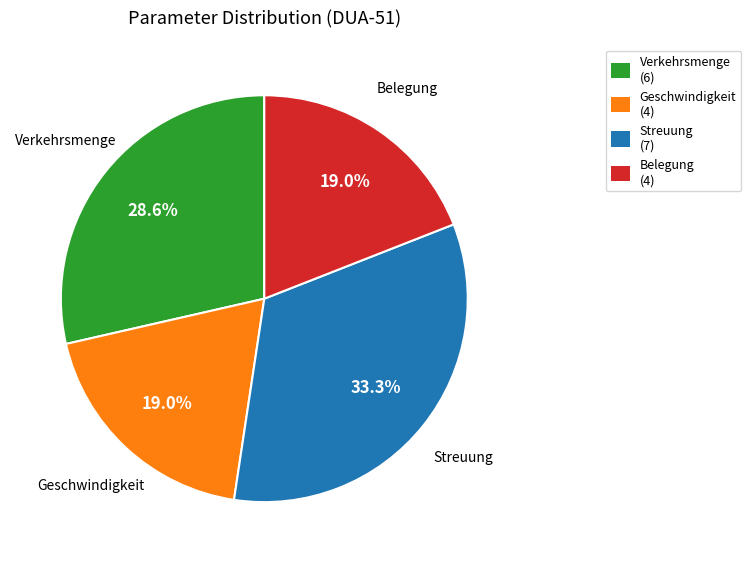

Is there a majority slice in this chart?

No